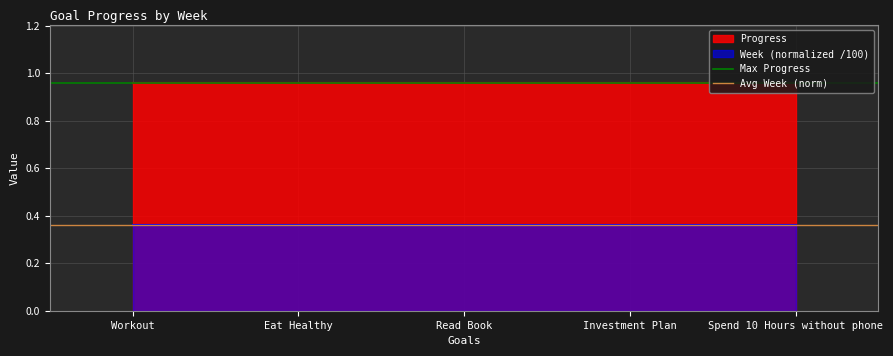

What is the average value of the Max Progress series?

1.0